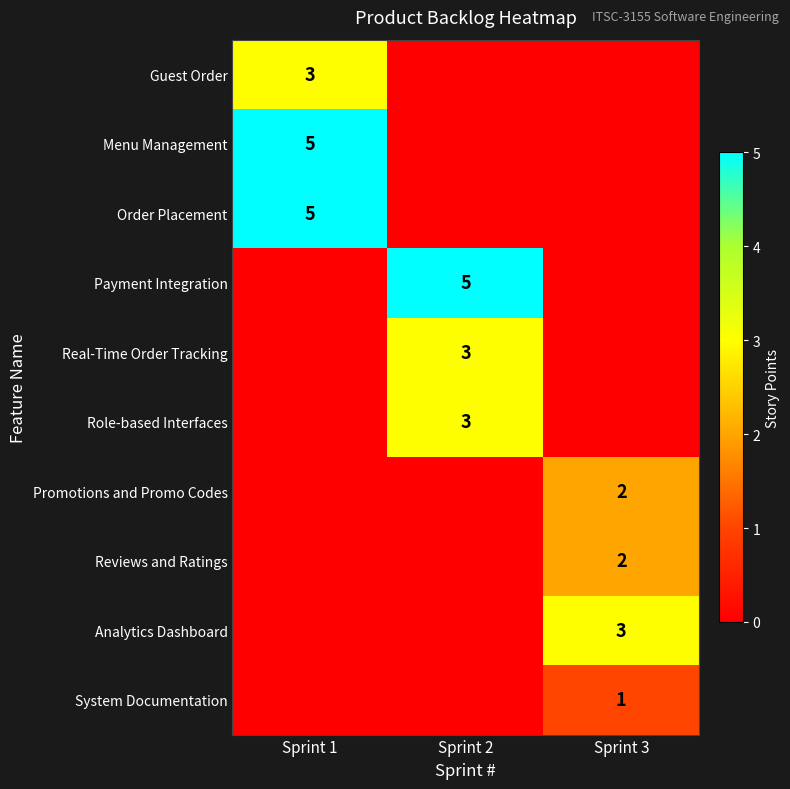

The Analytics Dashboard series shows 3 at Sprint 3. True or false?

True